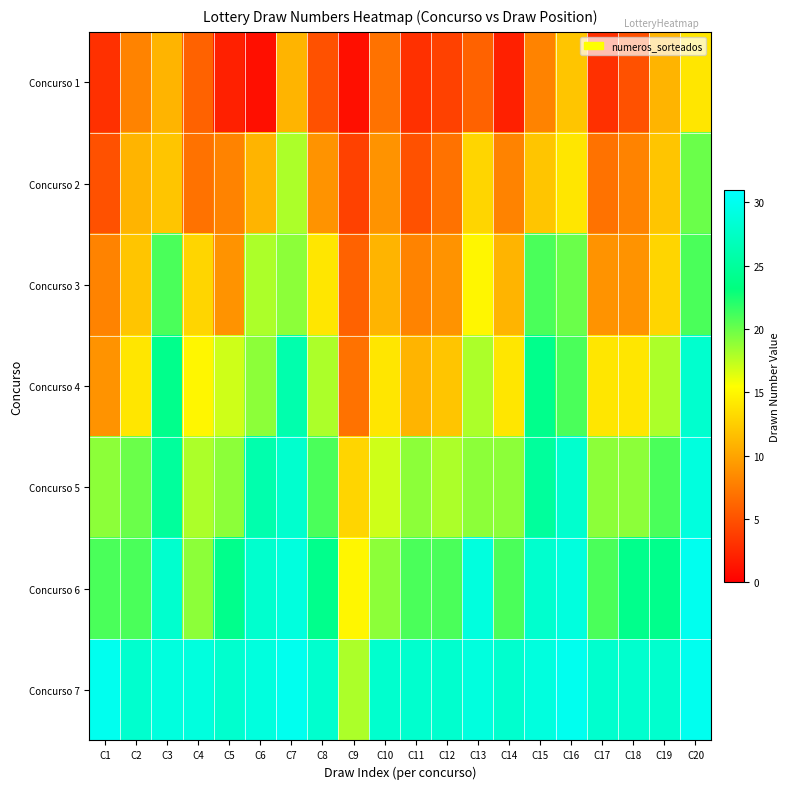

Which label corresponds to the smallest value in the chart?

C6